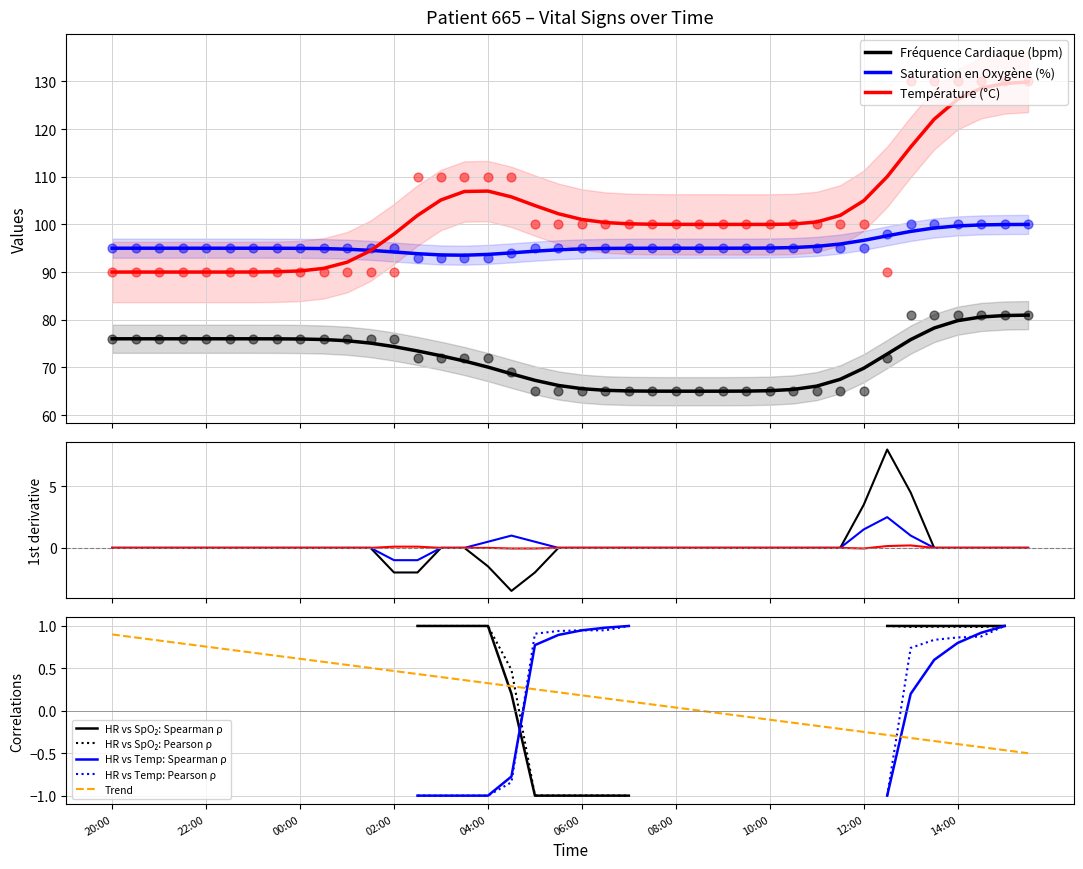

Which series contains the highest Y value?

Température (°C)